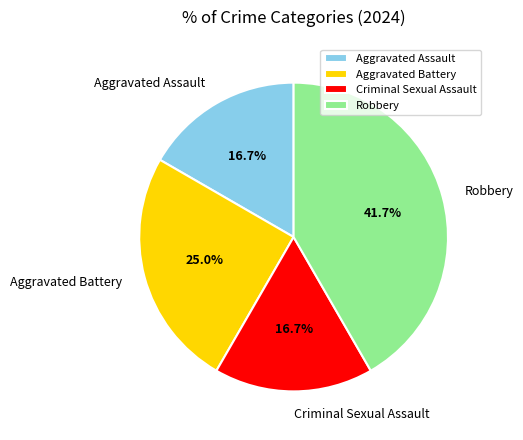

What percentage is the Criminal Sexual Assault slice, to the nearest percent?

17%